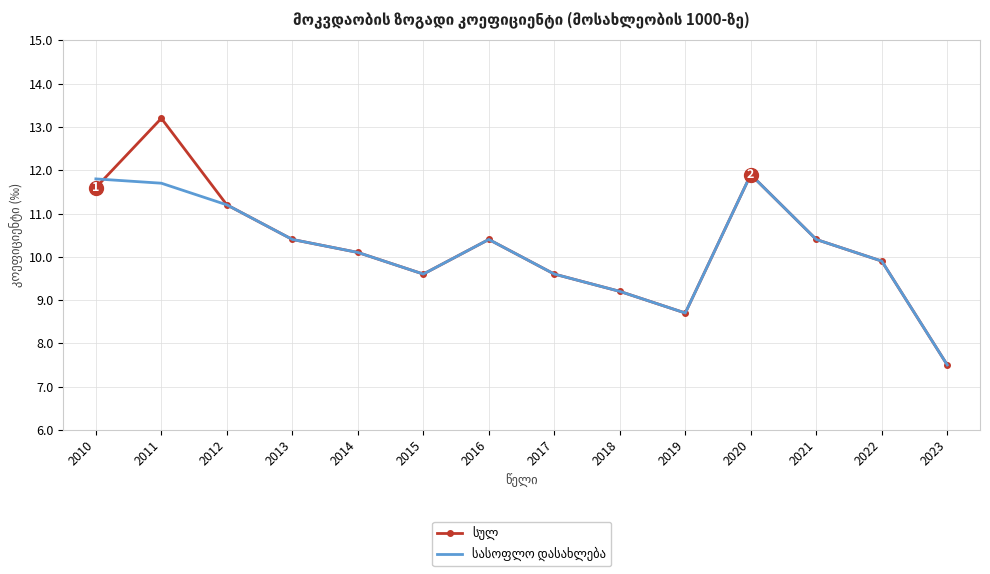

Which label corresponds to the smallest value in the chart?

2023